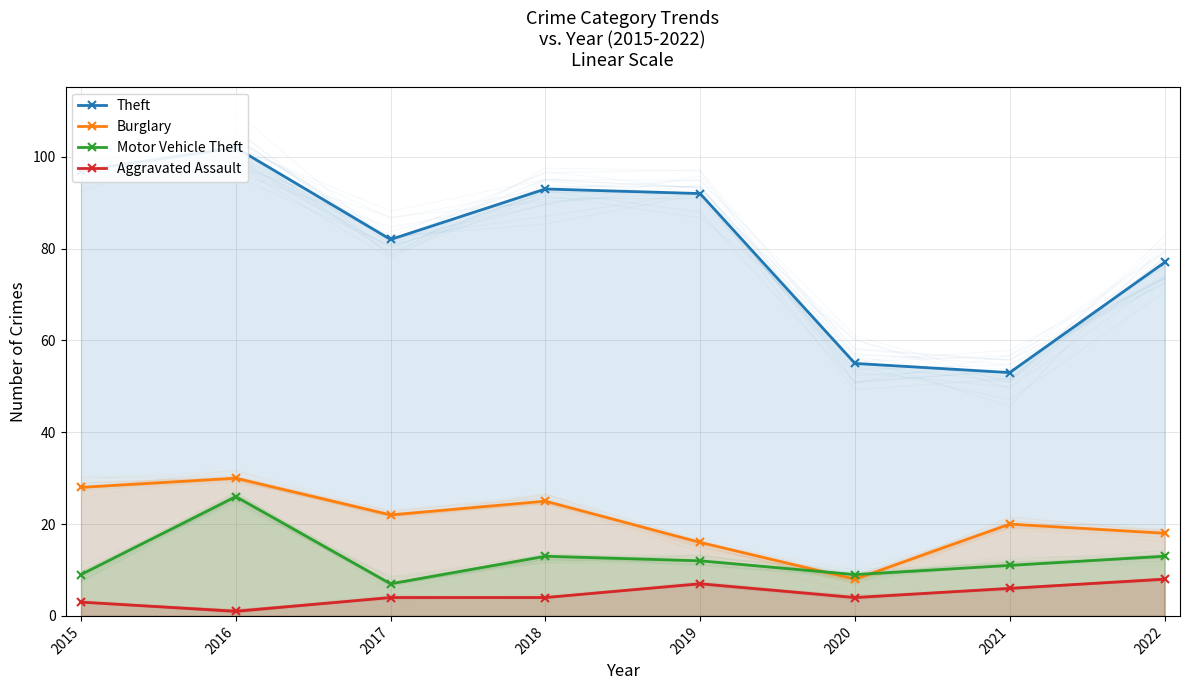

How many categories are shown in the chart?

8